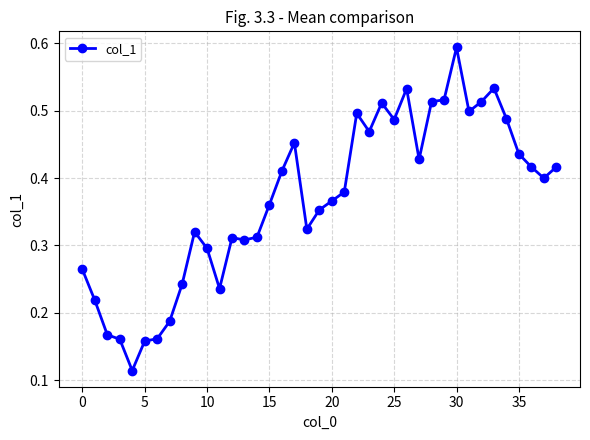

Count the values in the range 0 to 1.

39